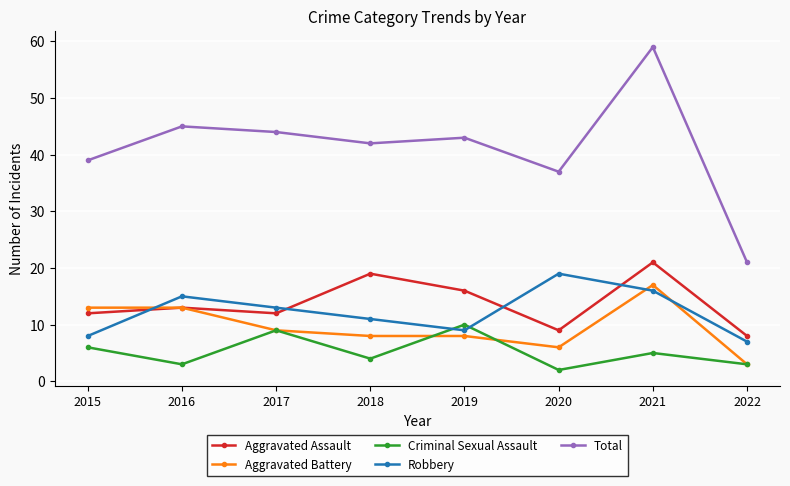

What is the difference between the highest and lowest values at 2018?

38